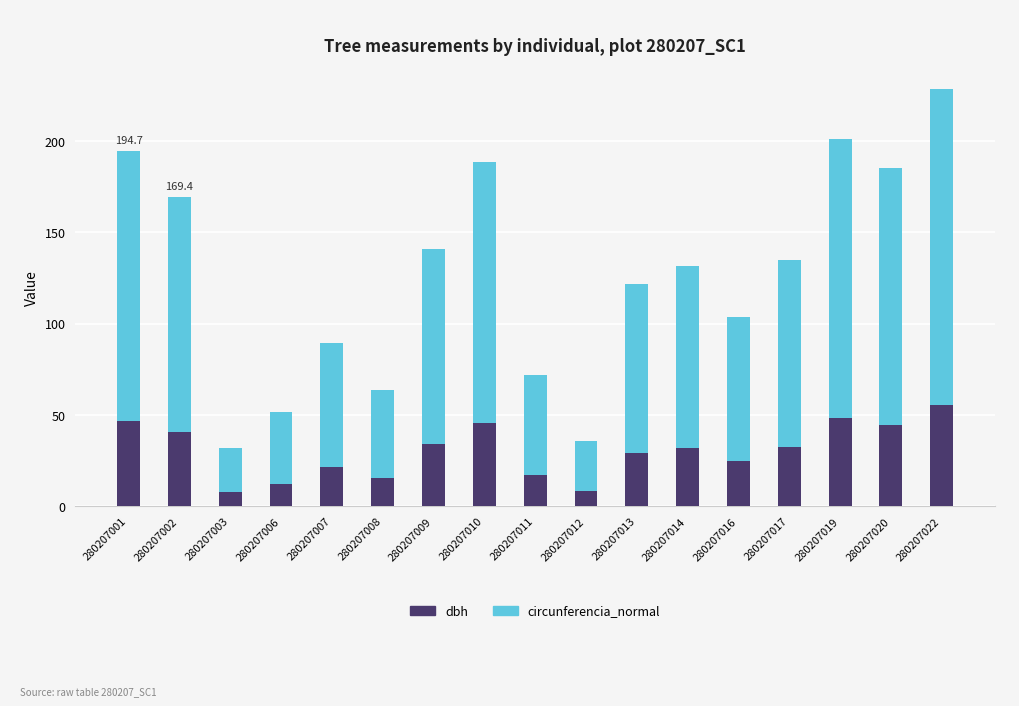

What are all the series names shown in the legend?

dbh, circunferencia_normal